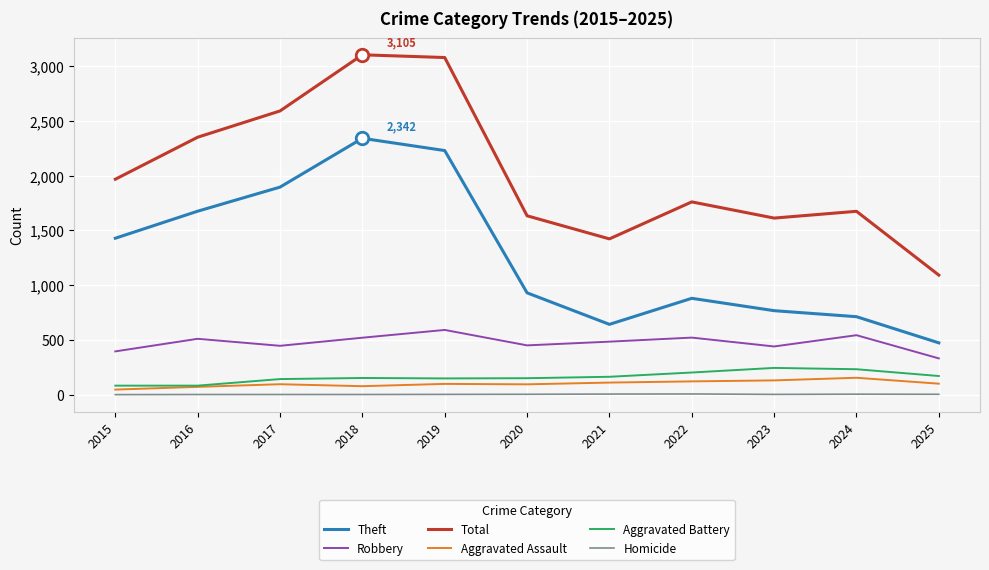

In Robbery, how many points are higher than both neighbors (excluding endpoints)?

4